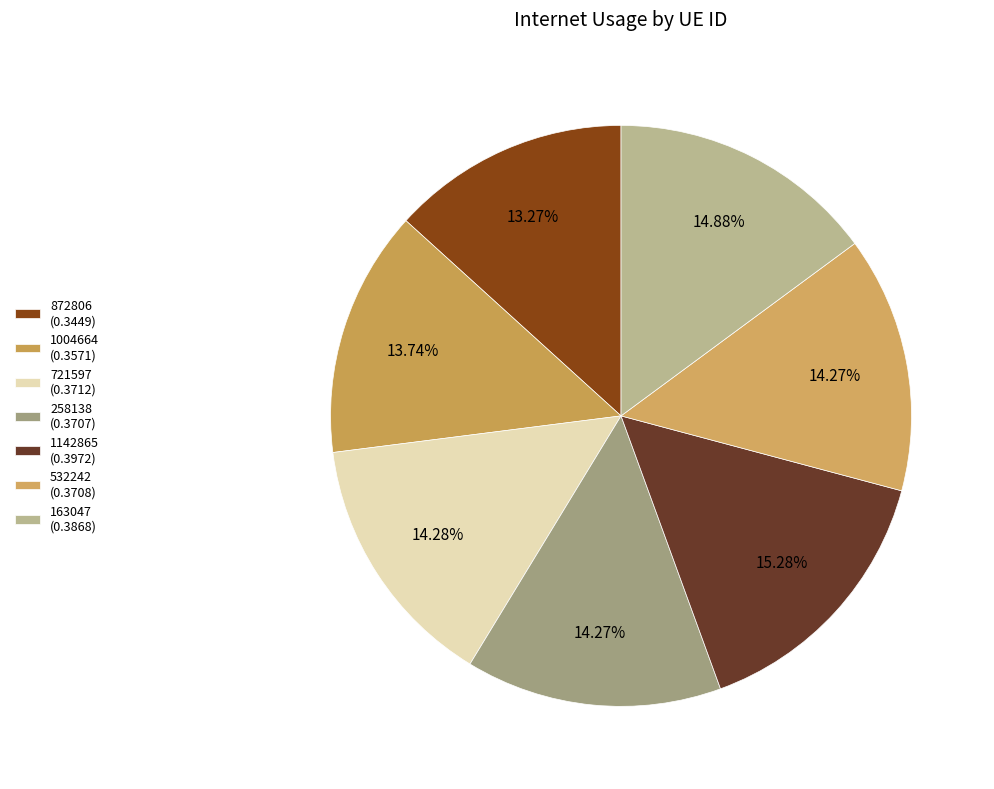

Between 532242 and 721597, which is larger?

721597